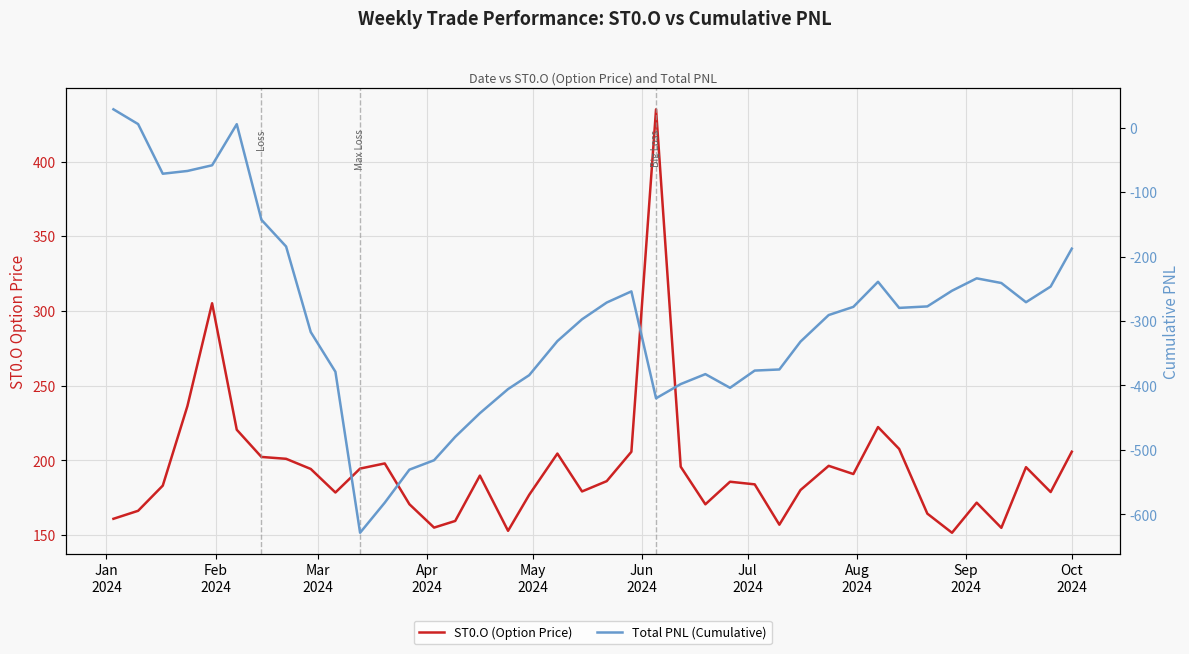

What is the greatest value displayed?

435.0